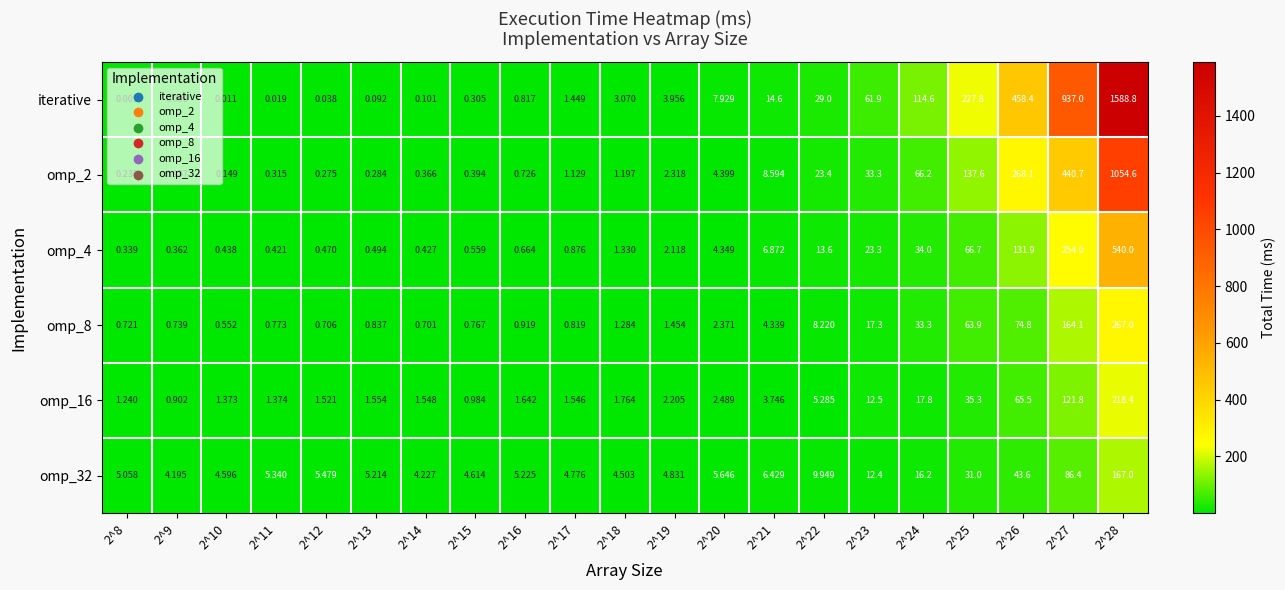

Which series changed the most between 2^12 and 2^20?

iterative